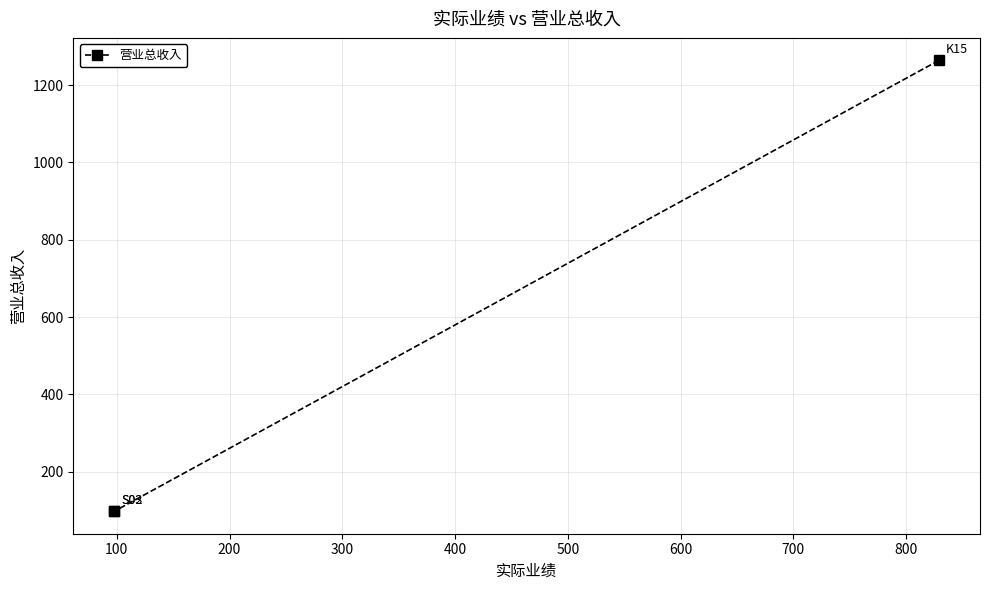

Does the chart display data point markers on the line(s)?

Yes